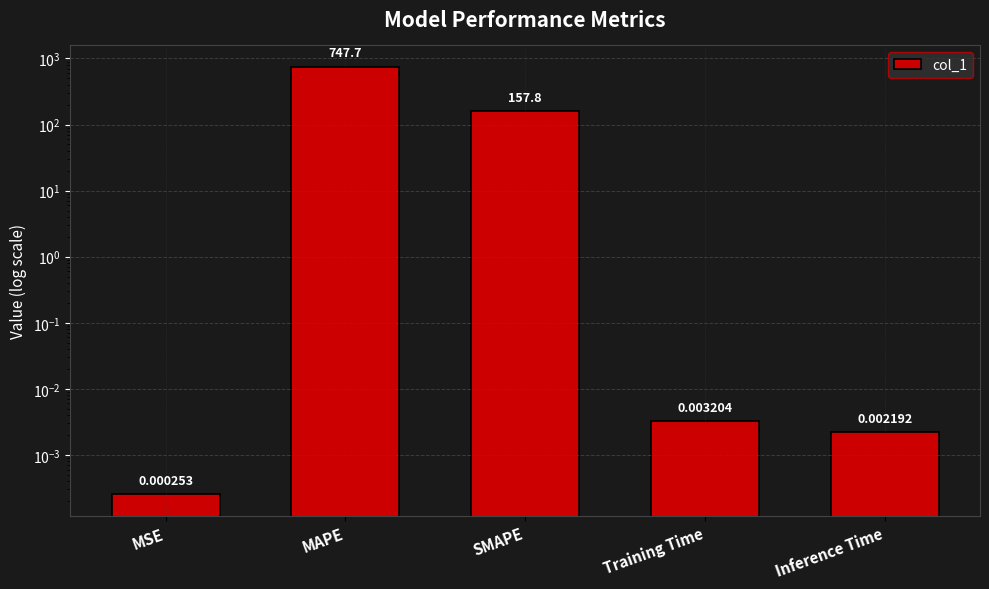

Which has a higher value, SMAPE or MAPE?

MAPE